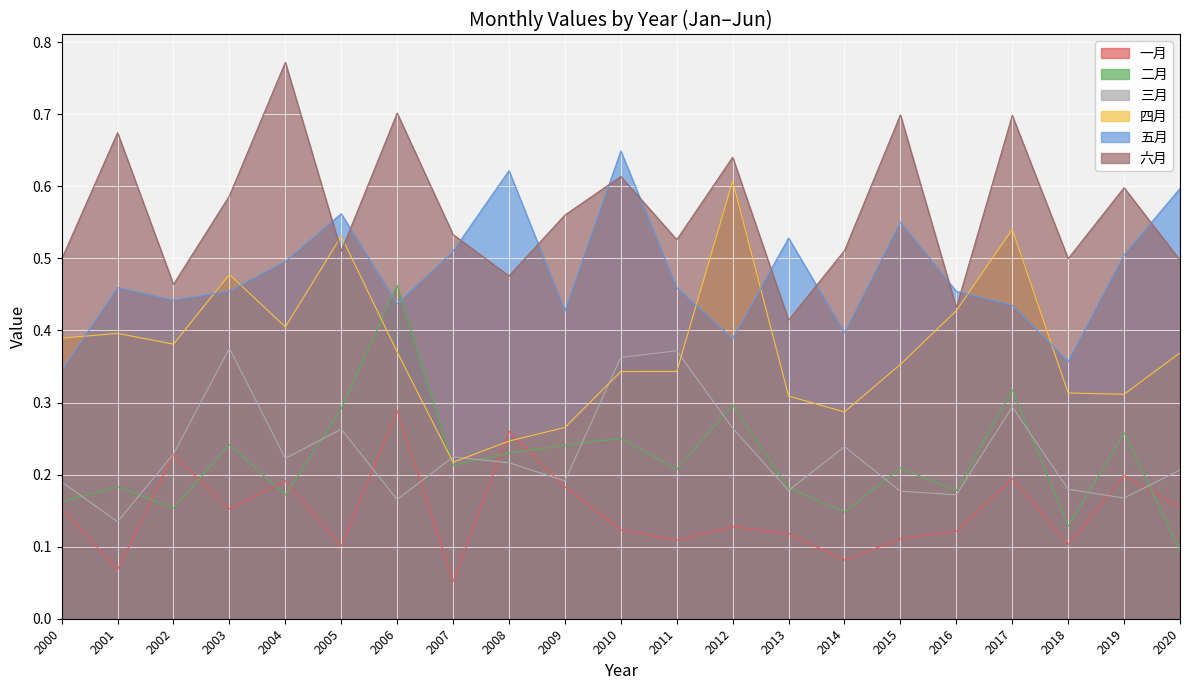

What is the sum of all 三月 values?

4.8